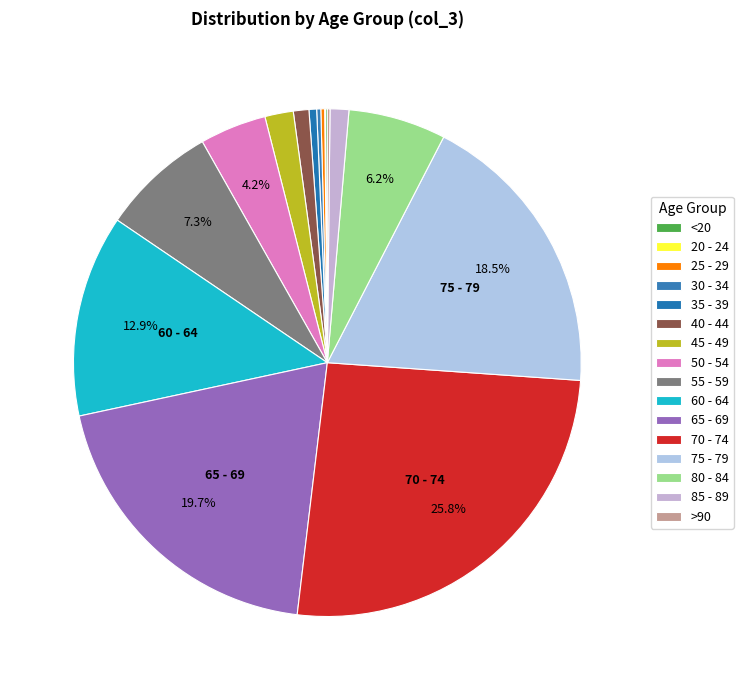

Approximately how many times larger is the value at <20 compared to 45 - 49?

0.1